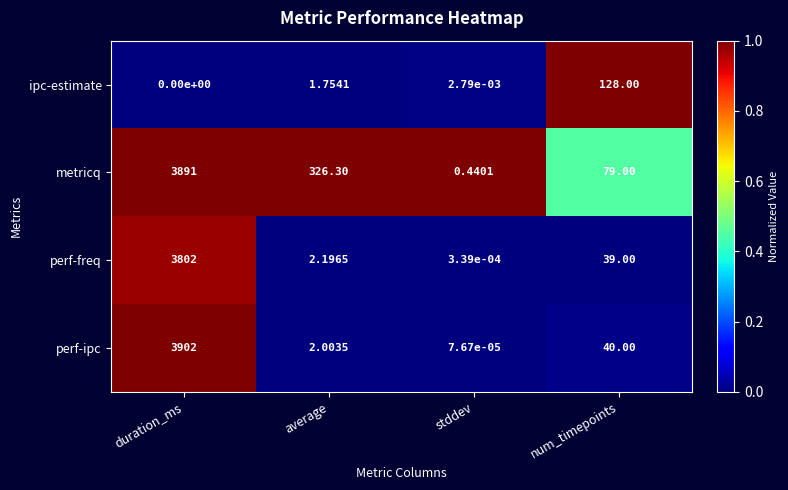

At which label does ipc-estimate first exceed 1?

average